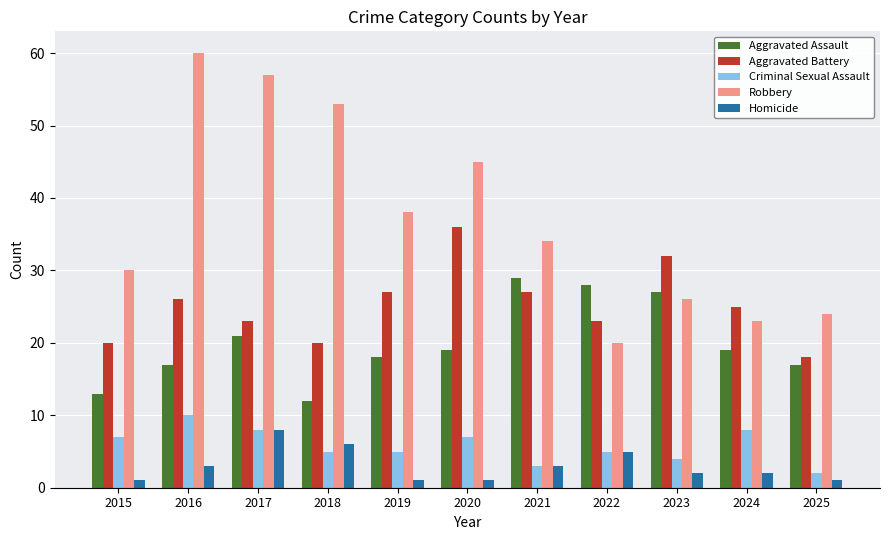

At which label is Robbery closest to 40?

2019